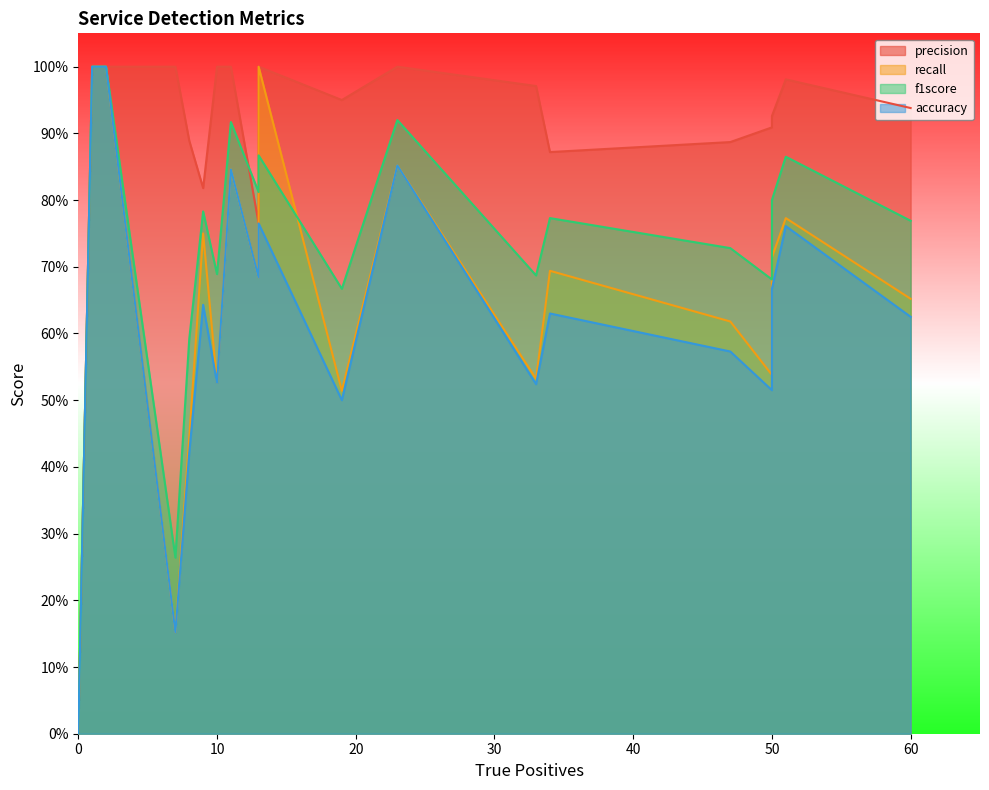

What are all the series names shown in the legend?

precision, recall, f1score, accuracy